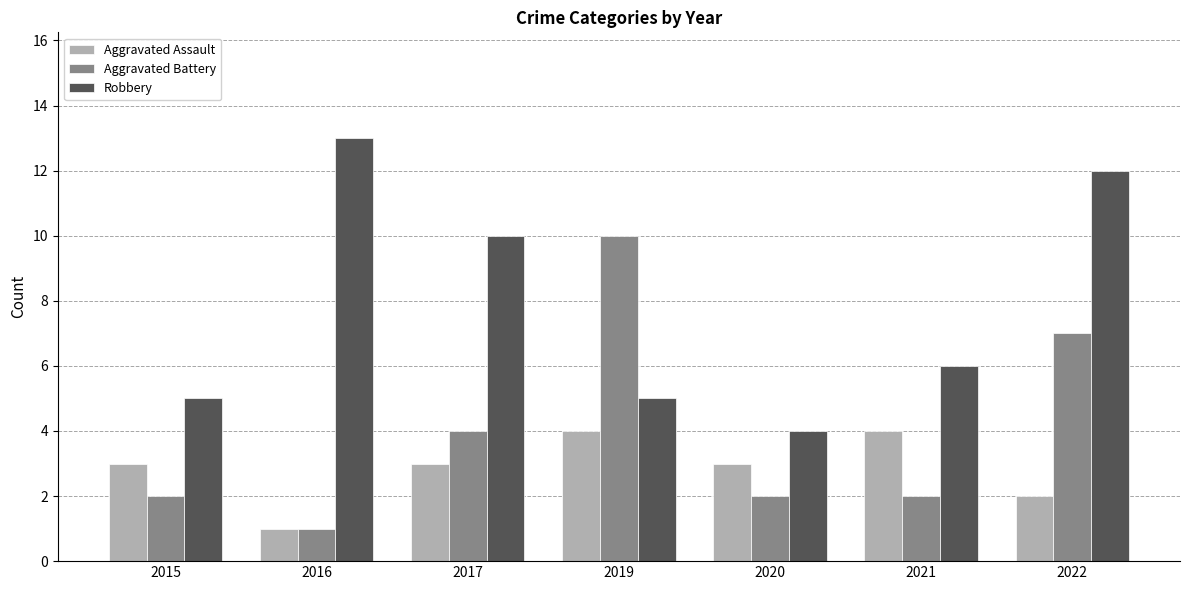

What is the average value of the Aggravated Assault series?

3